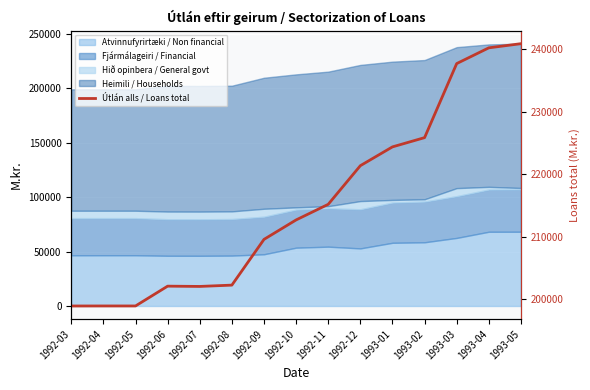

The value at 1993-01 is 224355. True or false?

True